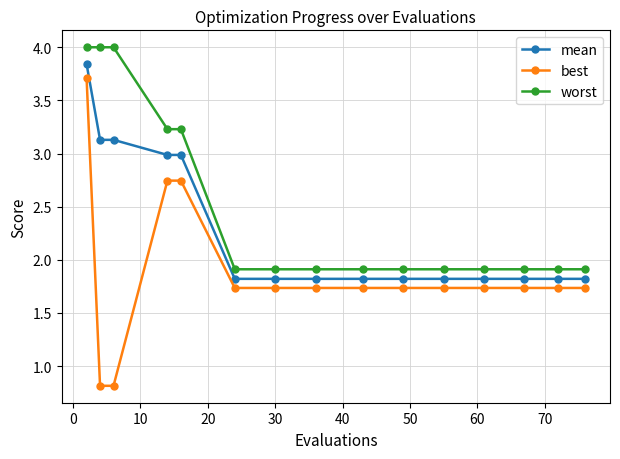

What is the value of the mean point at the 15th from the left?

1.8